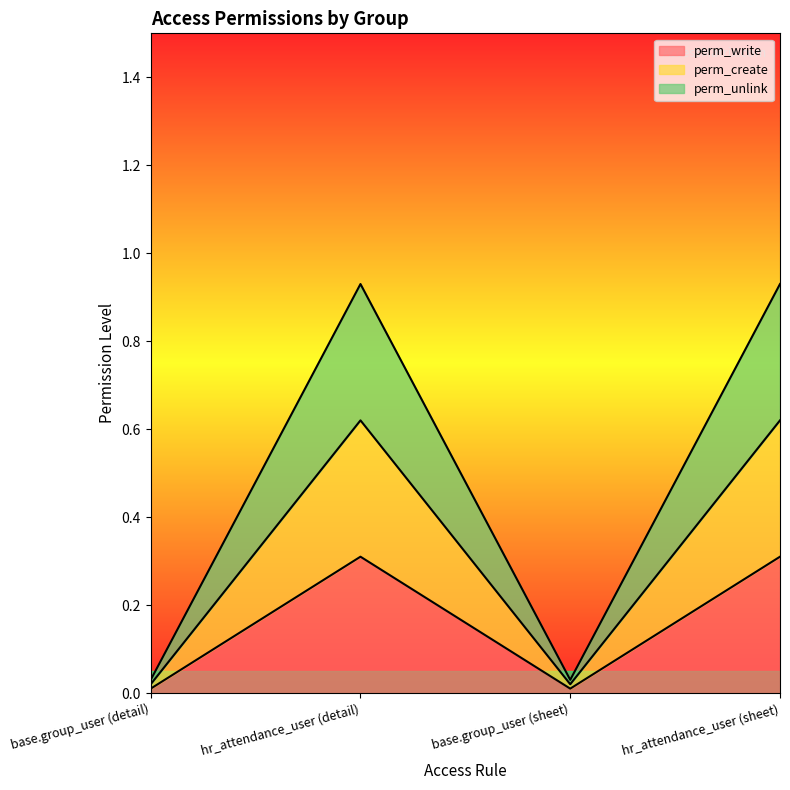

Between base.group_user (detail) and base.group_user (sheet), which is larger?

base.group_user (detail)